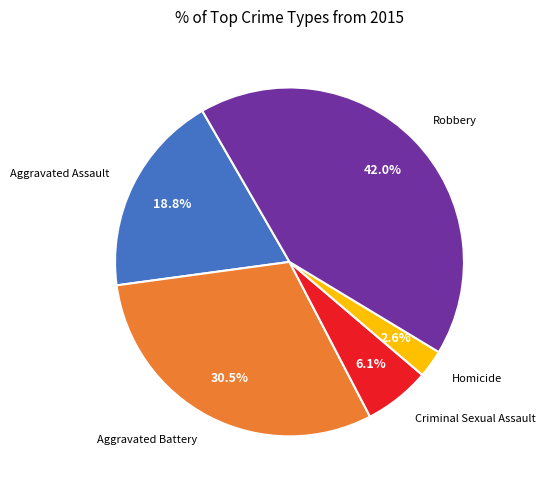

True or false: Robbery accounts for 36% of the total.

False